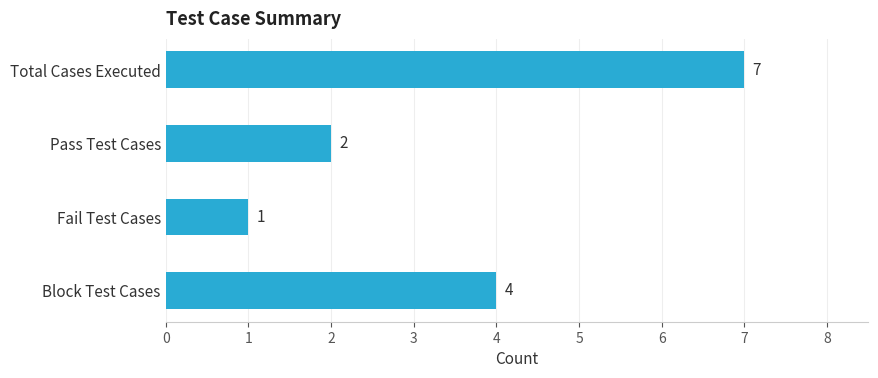

What is the value of the 1st bar from the top?

7